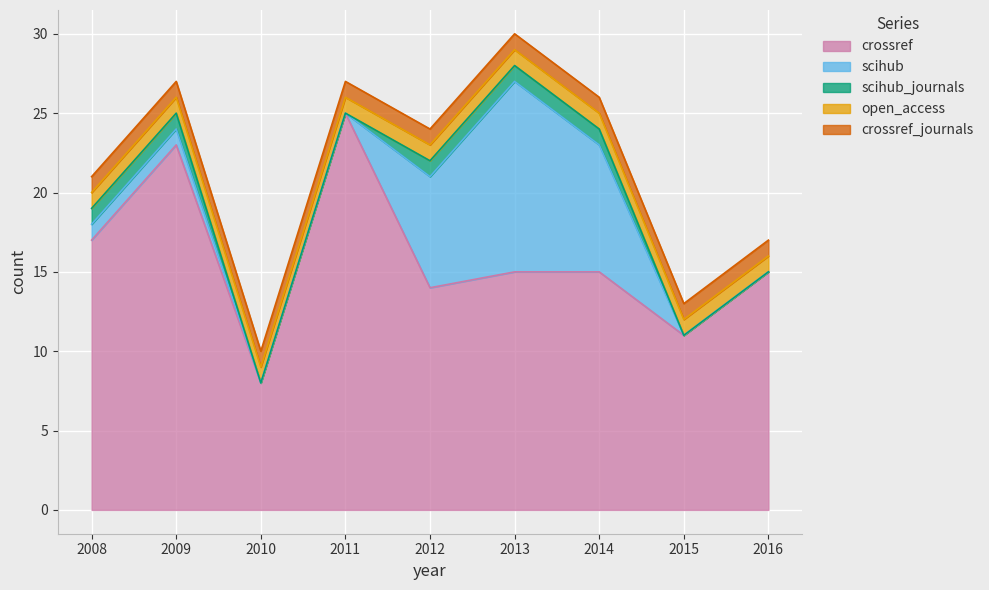

How many categories are shown in the chart?

9